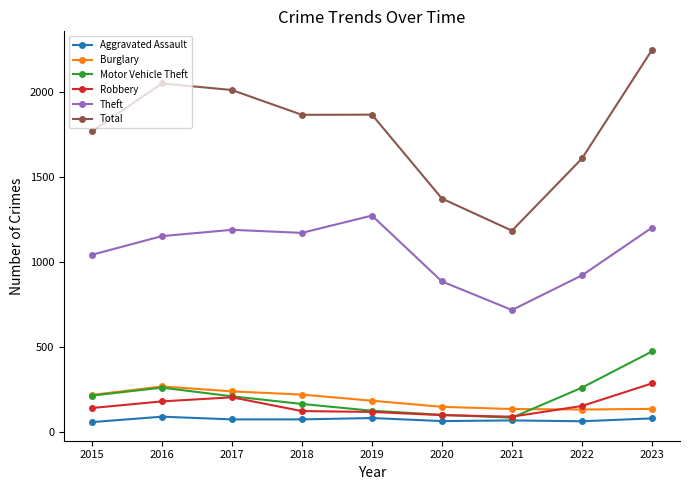

True or false: Total and Burglary intersect in this chart.

False